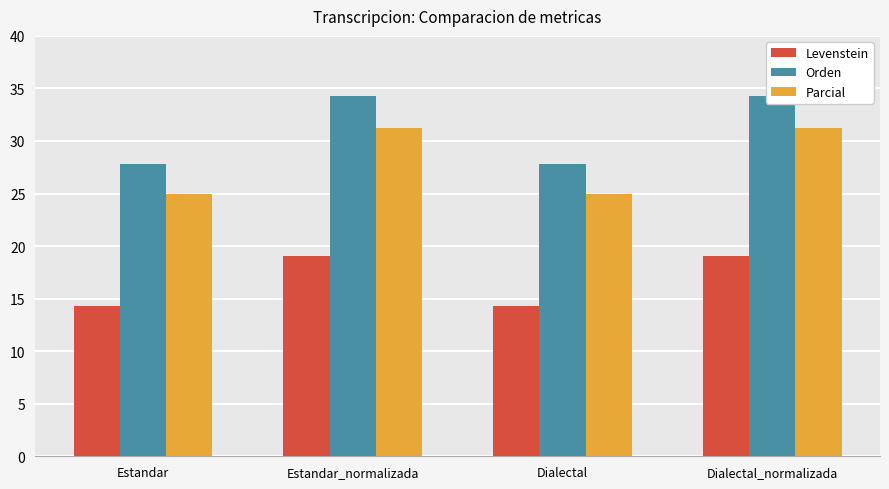

At how many categories does at least one series exceed 15?

4